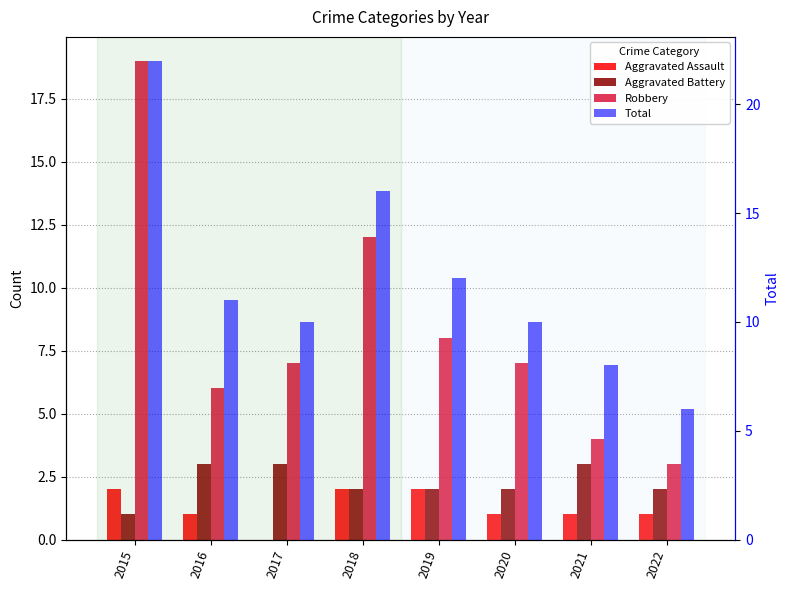

What are all the series names shown in the legend?

Aggravated Assault, Aggravated Battery, Robbery, Total